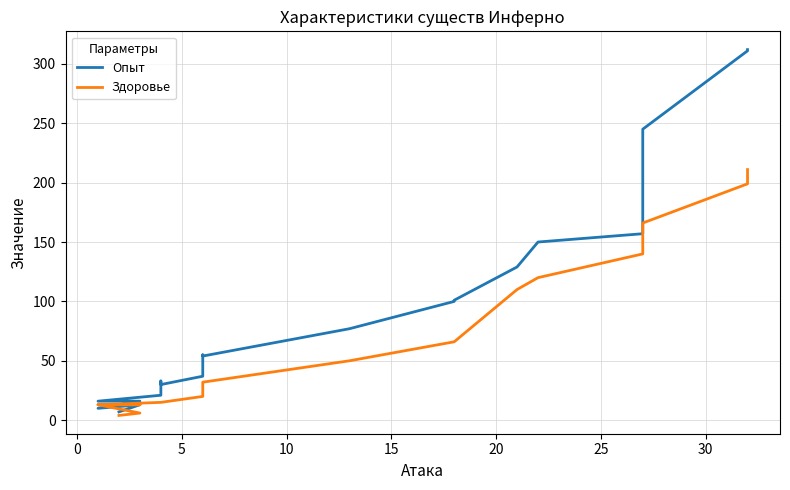

Does the chart display data point markers on the line(s)?

No